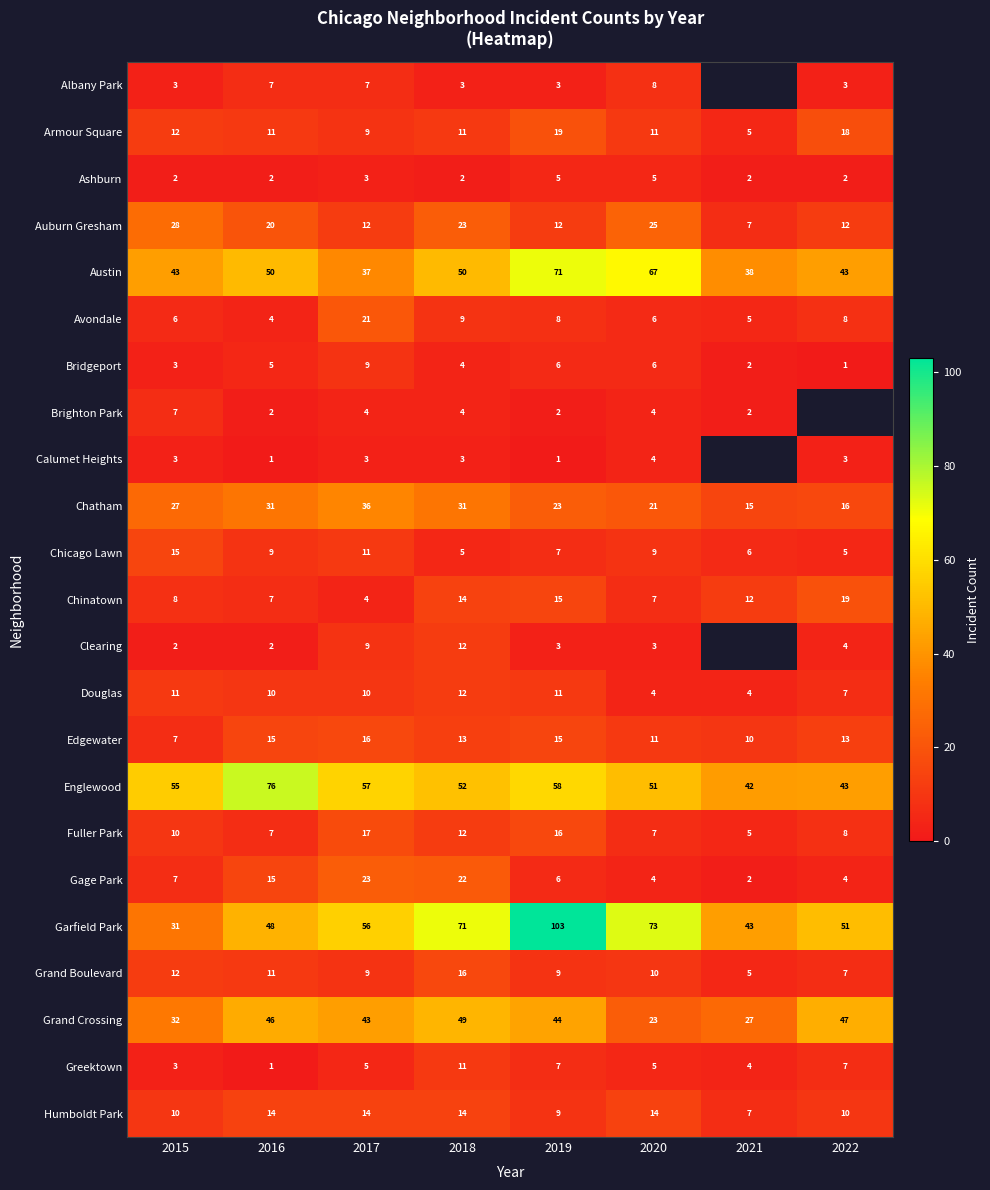

Is it true that Garfield Park equals 51 at 2022?

True